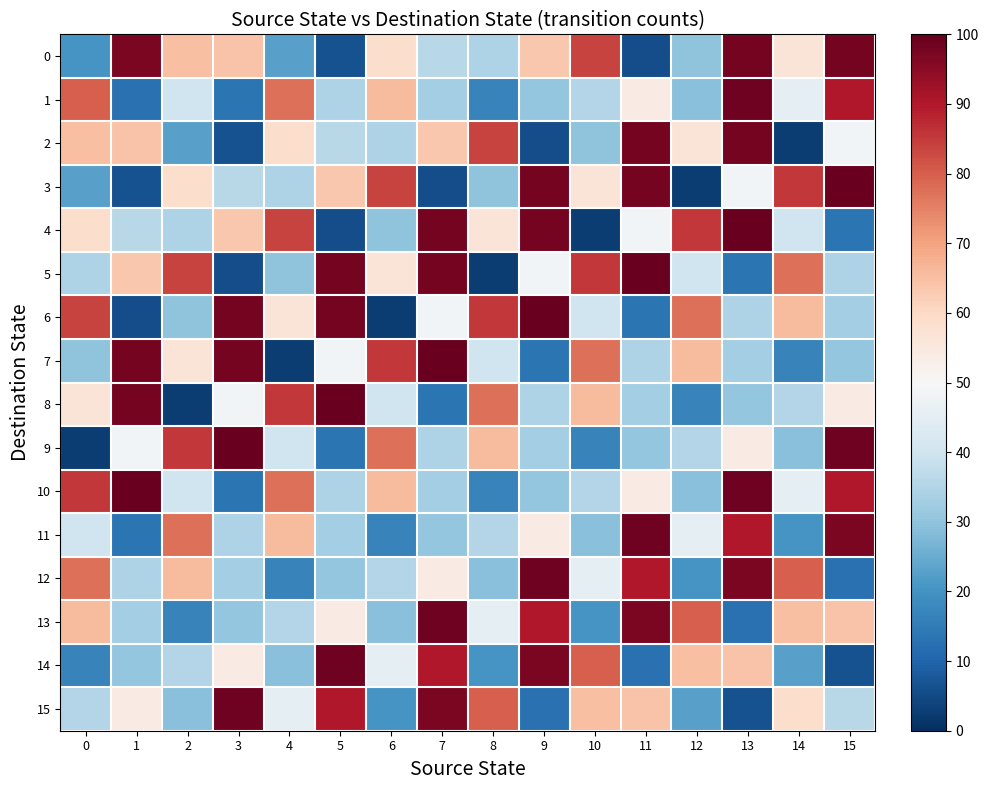

At which category does the chart reach its peak across all series?

15